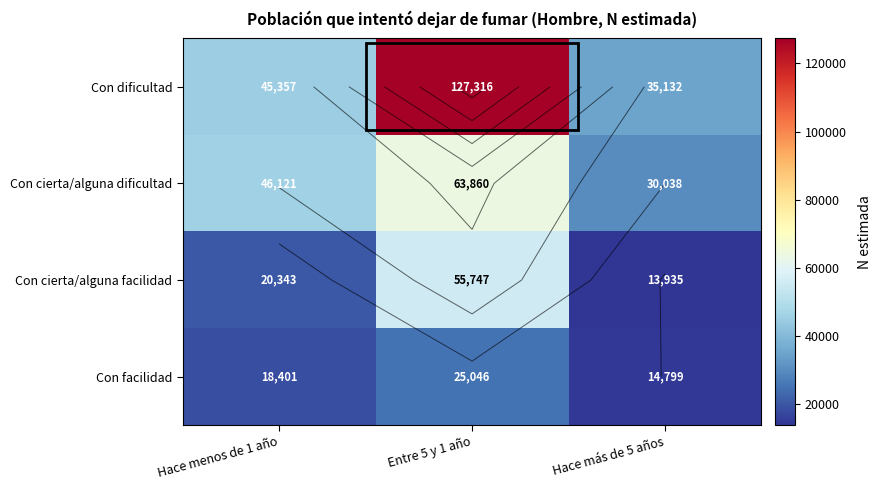

Between Hace más de 5 años and Entre 5 y 1 año, which is larger?

Entre 5 y 1 año